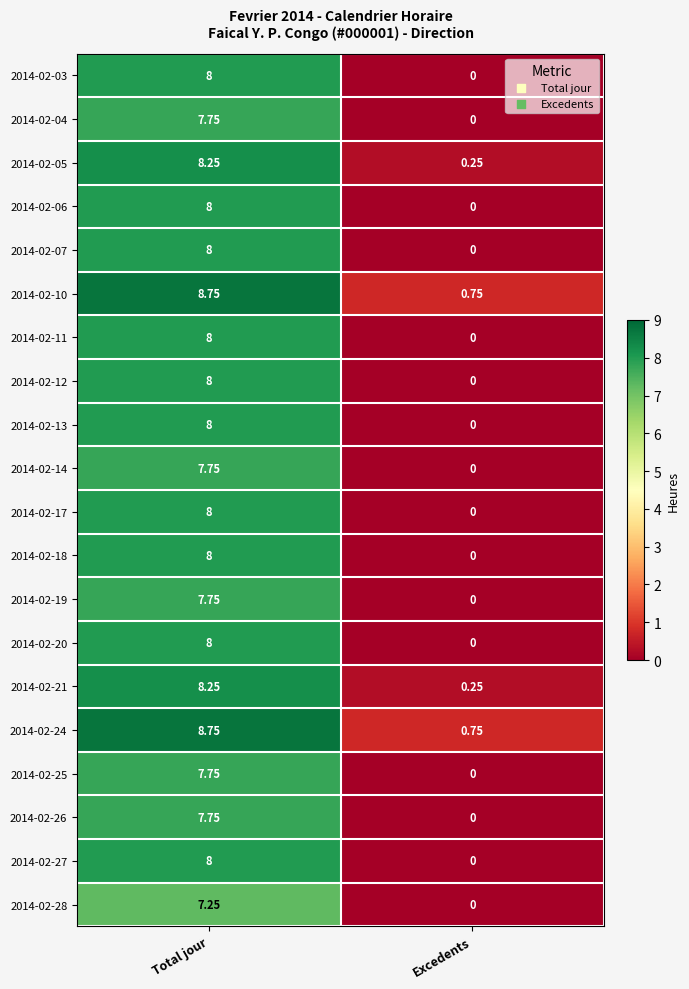

List the labels in order of 2014-02-17 value, smallest first.

Excedents, Total jour